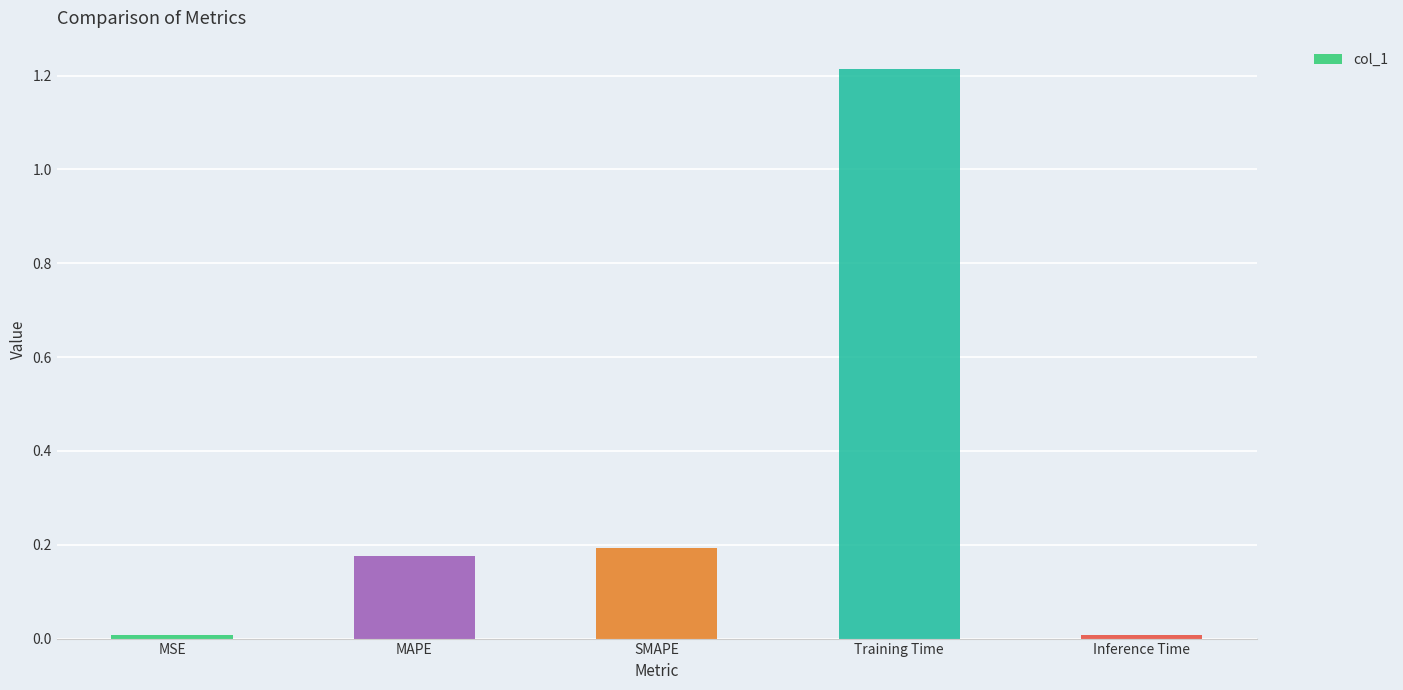

What is the change in value from MAPE to Training Time?

+1.0